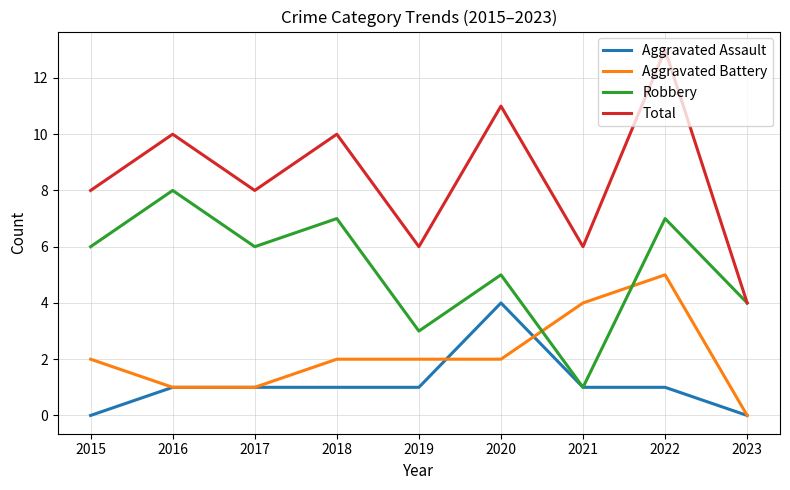

What is the total value across all series at 2019?

12